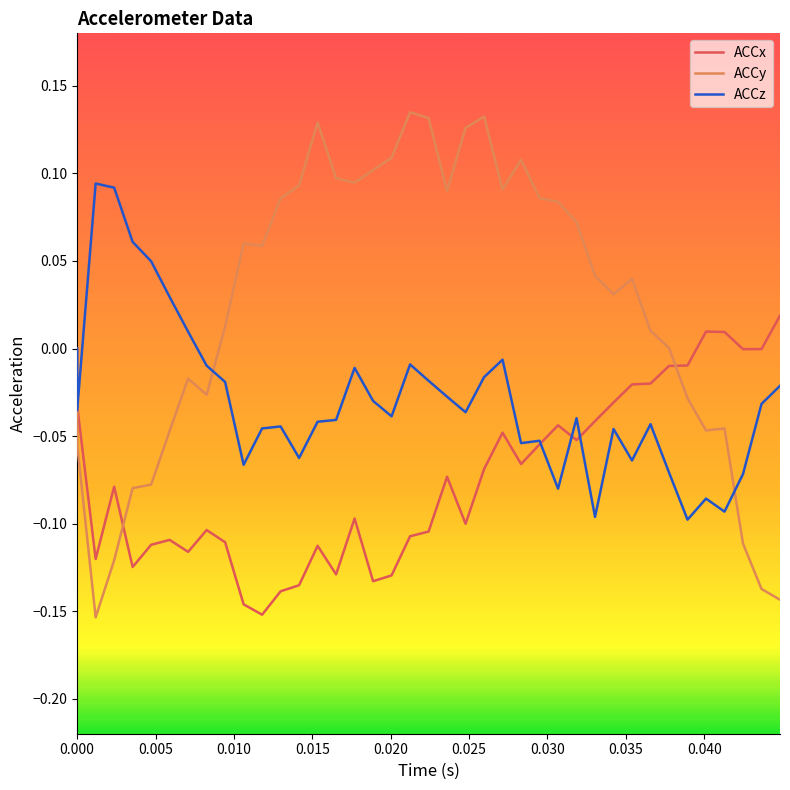

Rank the series by their average value, from highest to lowest.

ACCy, ACCz, ACCx